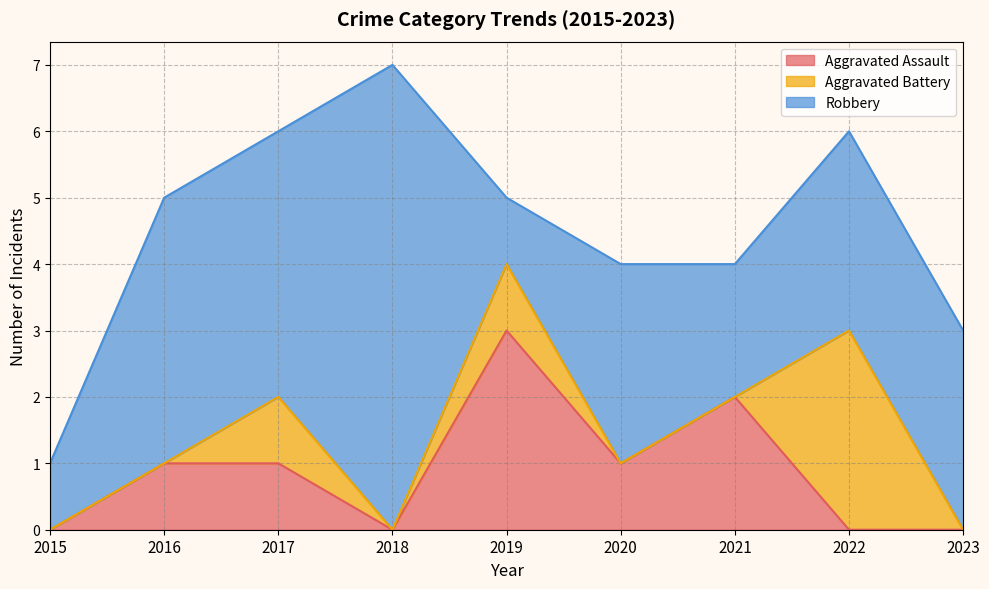

At 2022, list the series in order from smallest to largest.

Aggravated Assault, Aggravated Battery, Robbery